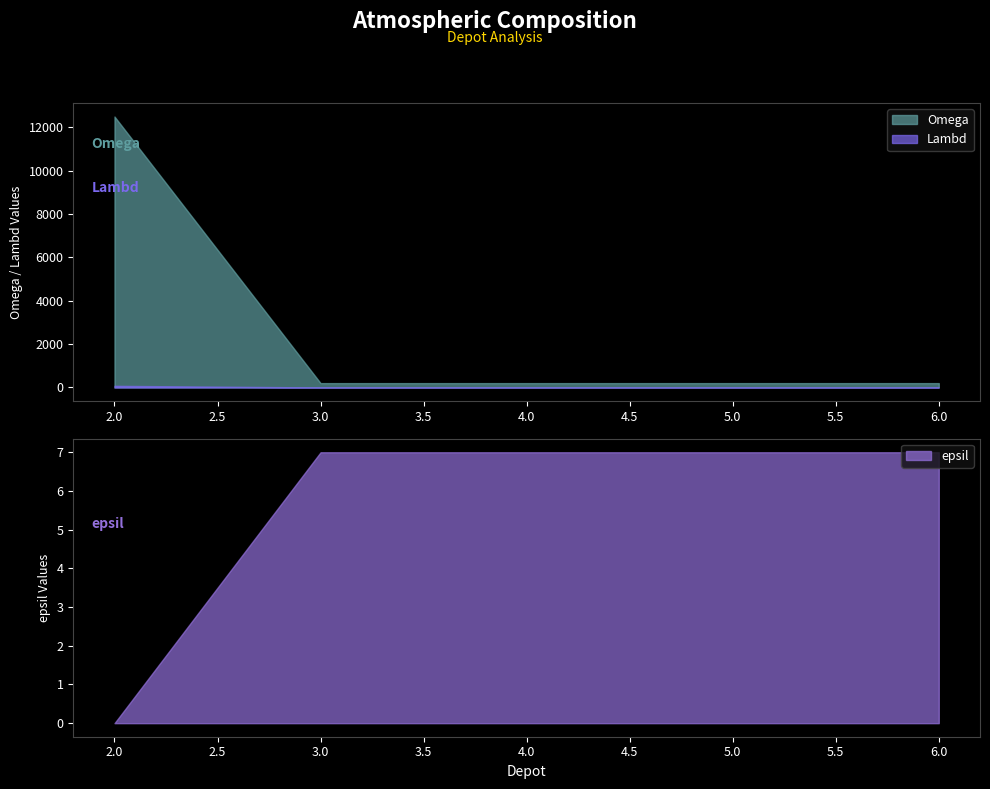

Where is Lambd nearest to the value 38?

2